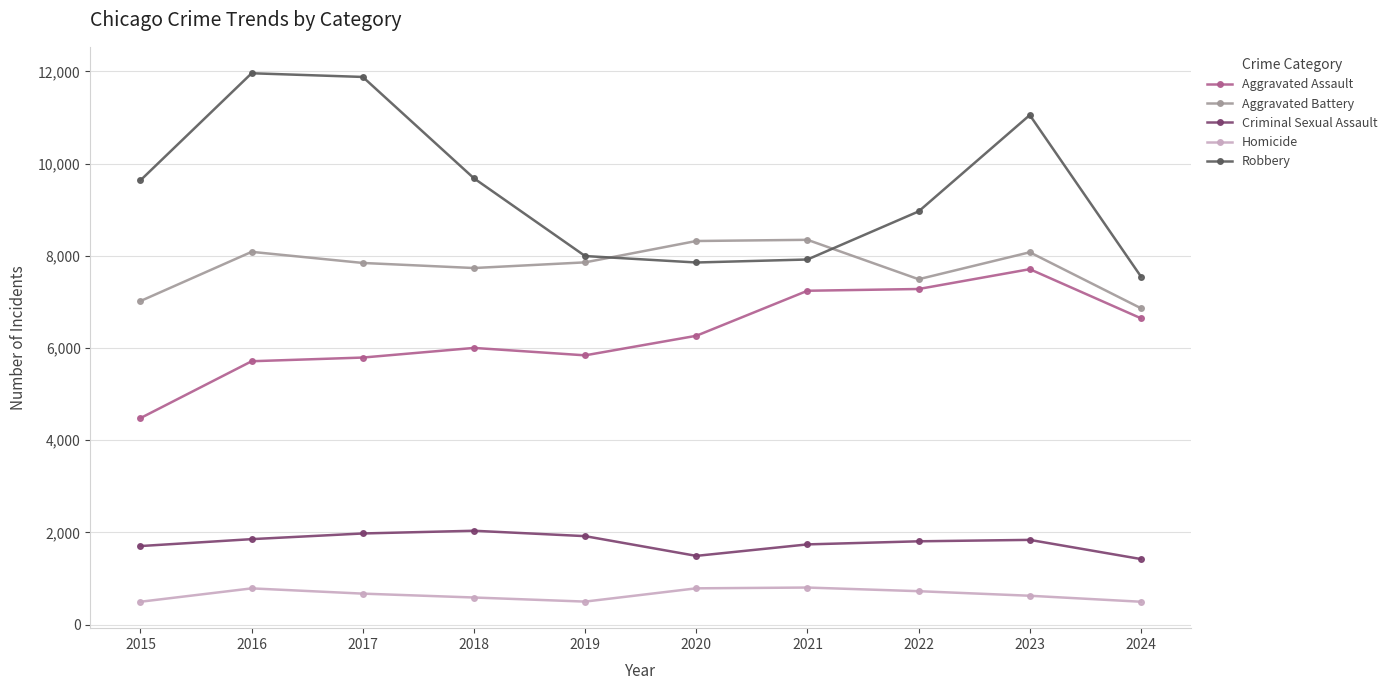

At how many categories does at least one series exceed 10666?

3